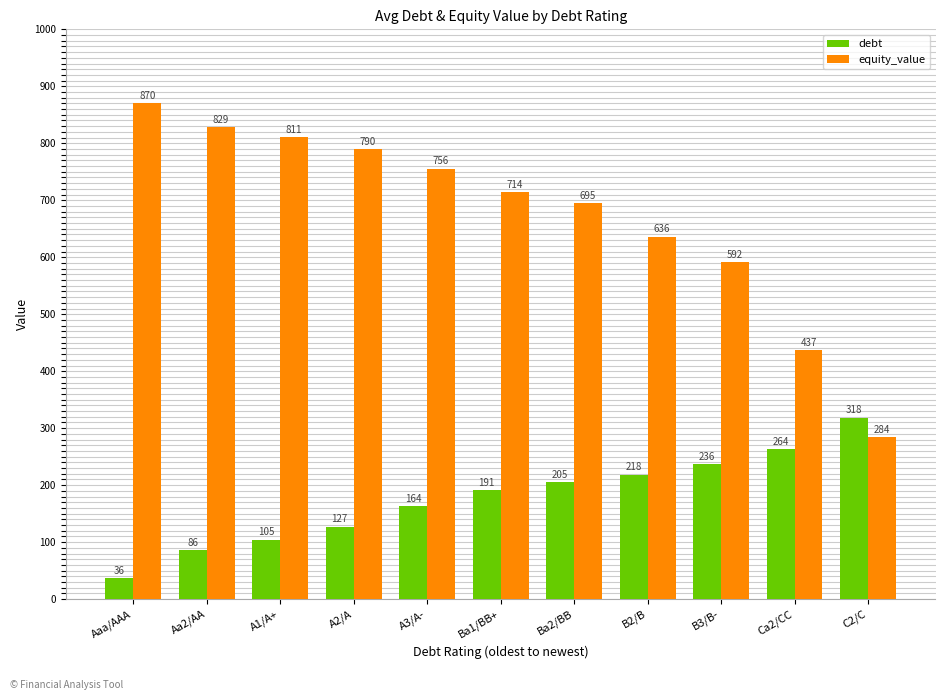

List the series in order of their peak value, lowest first.

debt, equity_value